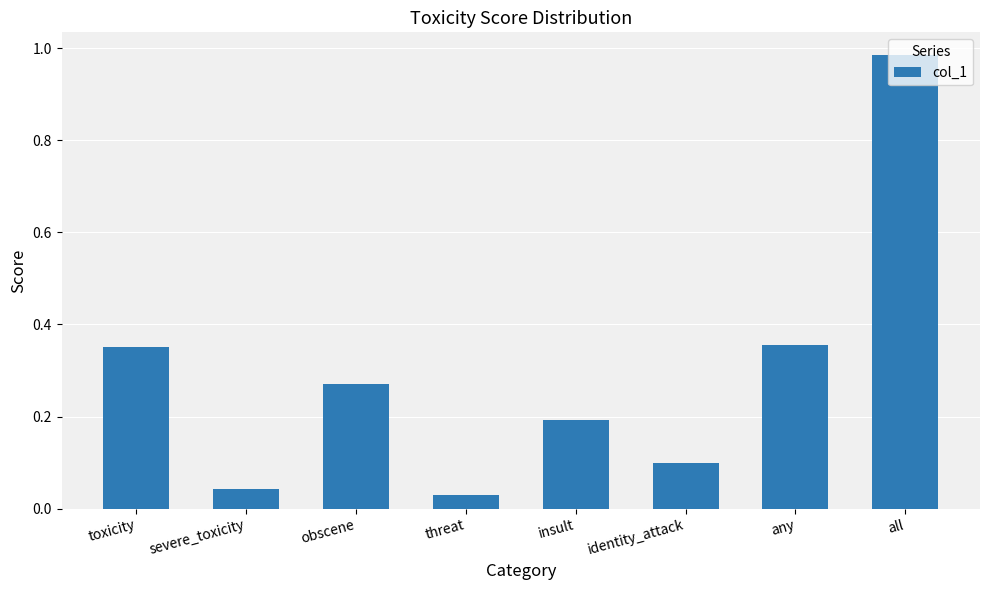

What is the sum of the values at obscene and any?

0.6